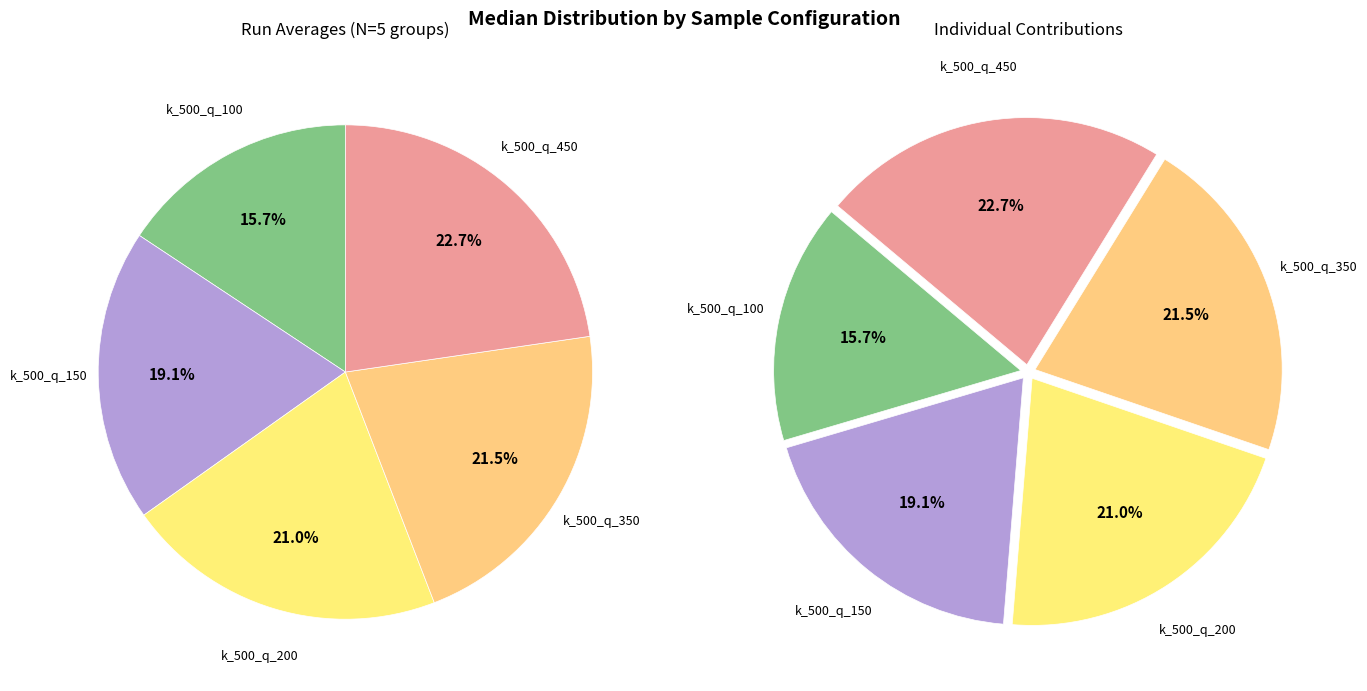

To the nearest percent, what is the difference between the largest and smallest slice percentages?

7%